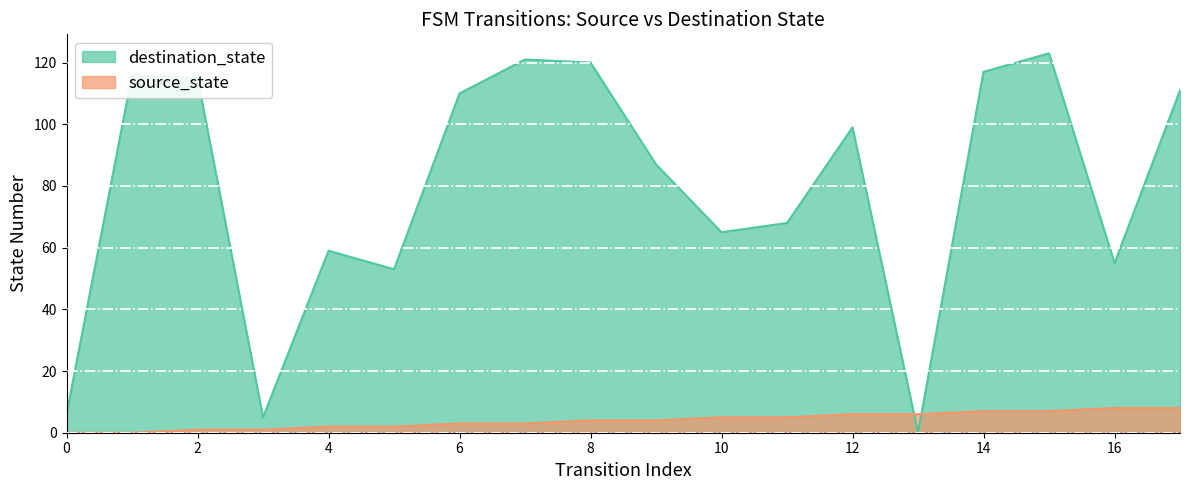

List the series in order of their overall mean, highest first.

destination_state, source_state